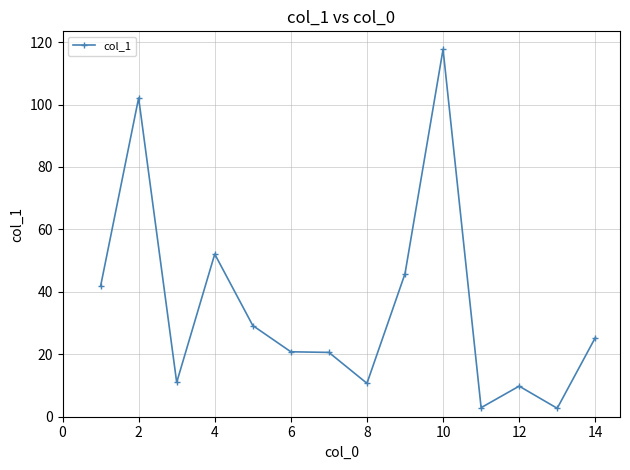

What is the value of the 10th point from the left?

117.7